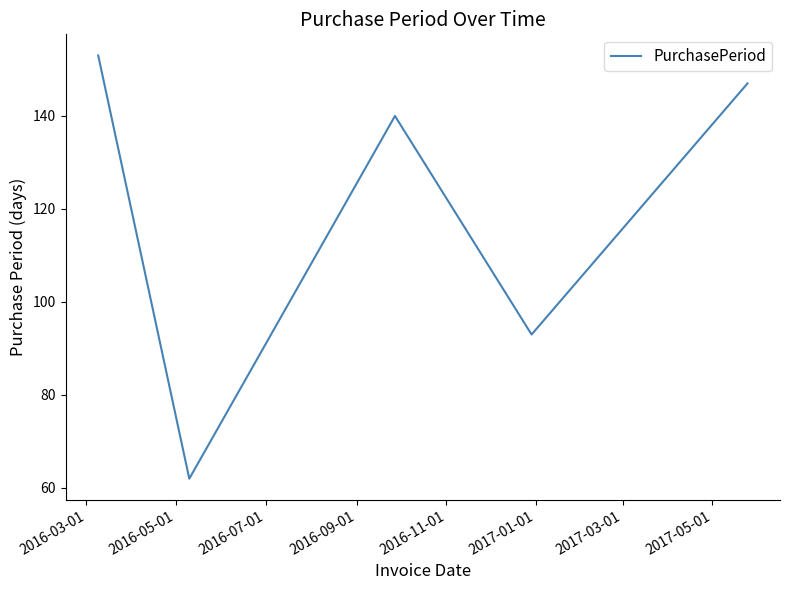

Is this an area chart (filled region under the line)?

No